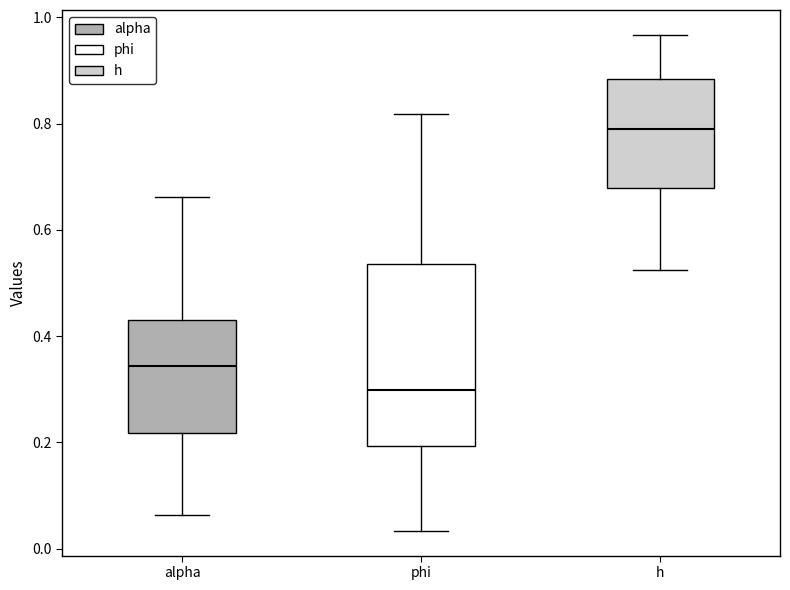

Which box is the tallest, from its lower edge to its upper edge?

phi